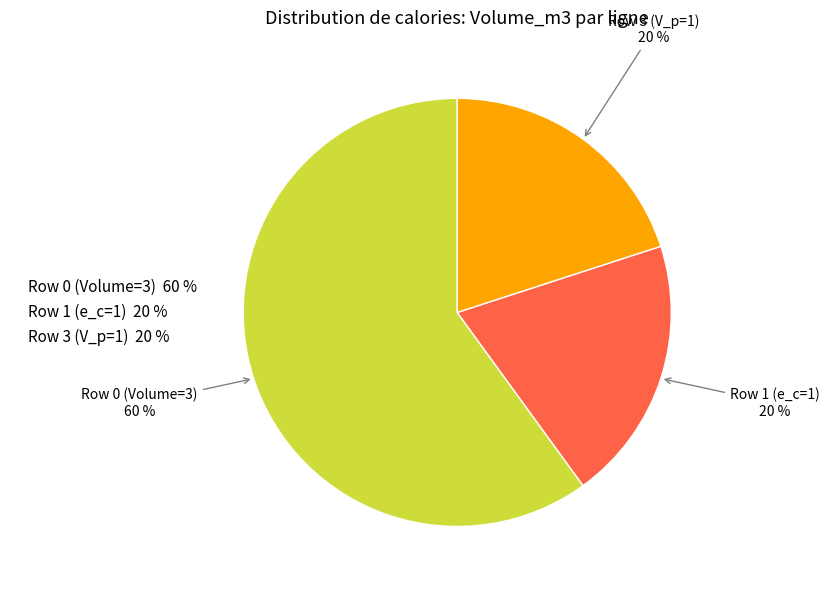

True or false: Row 3 (V_p=1) 20 % accounts for 7% of the total.

False